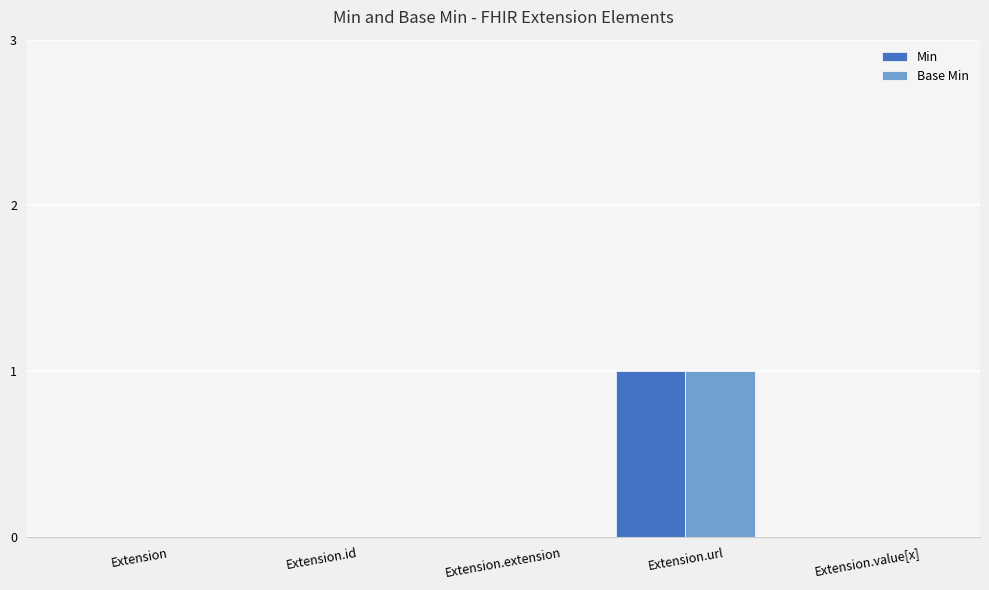

Is it true that Base Min equals 1 at Extension?

False